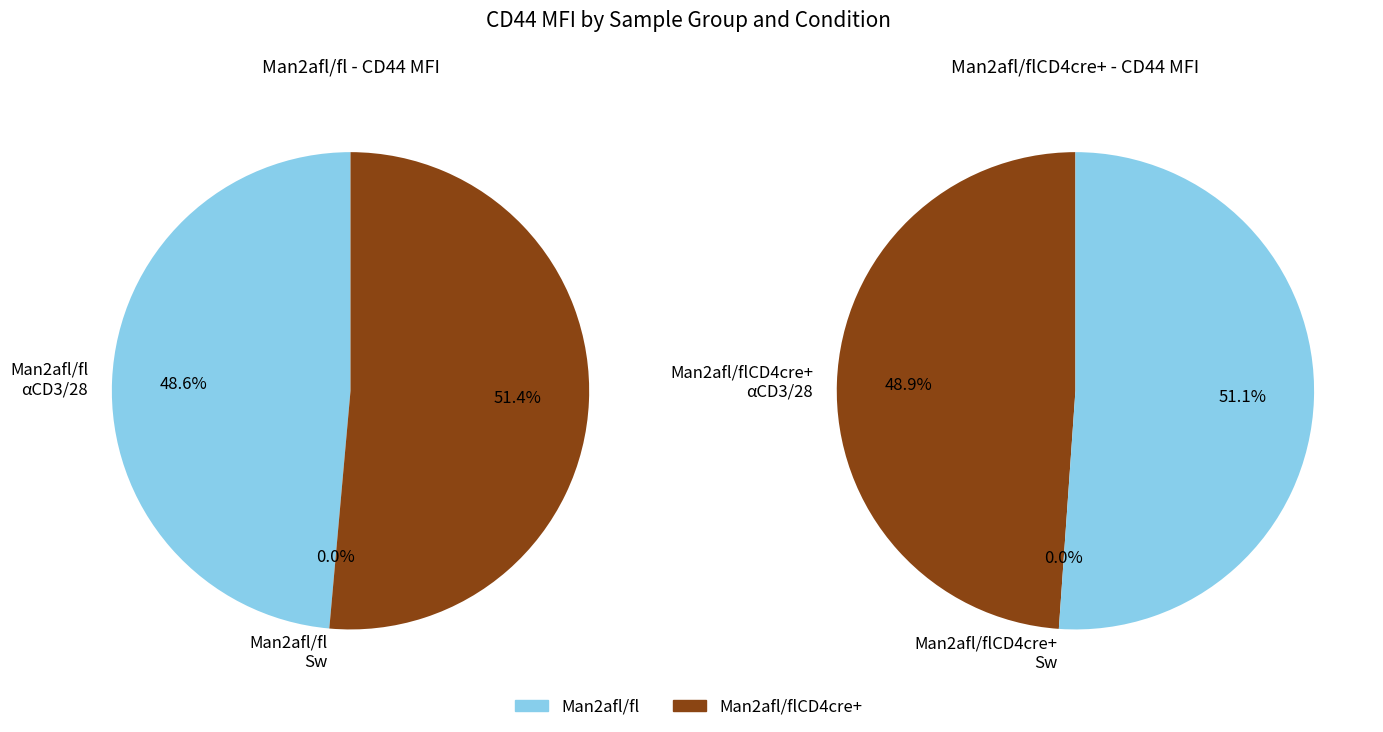

Is 5 the majority of the pie?

No